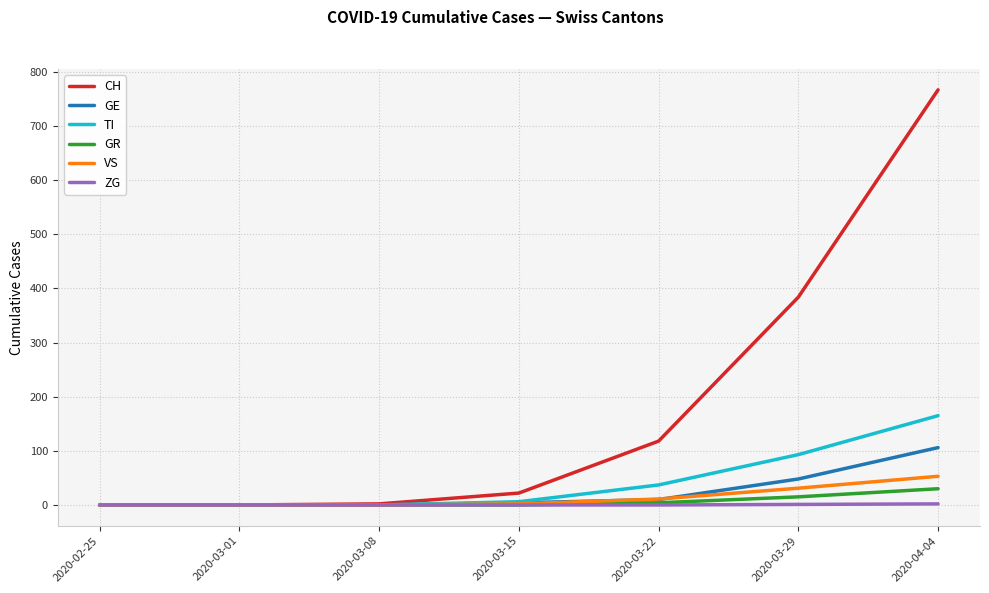

List the series in order of their peak value, highest first.

CH, TI, GE, VS, GR, ZG